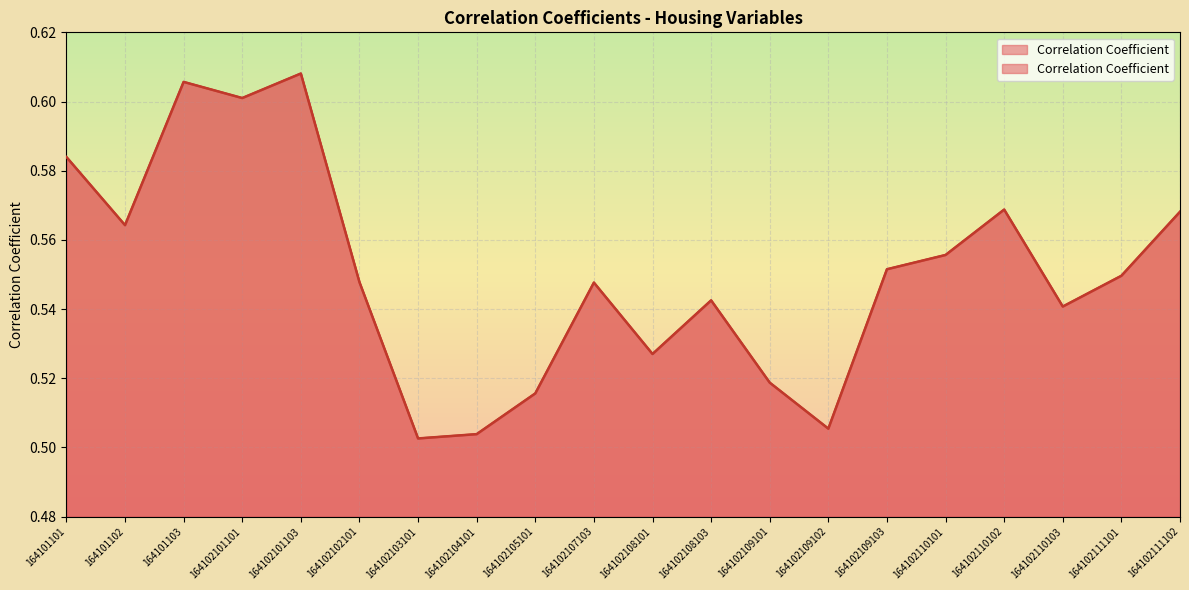

Reading left to right, what are all the values shown in this chart?

164101101=0.6	164101102=0.6	164101103=0.6	164102101101=0.6	164102101103=0.6	164102102101=0.5	164102103101=0.5	164102104101=0.5	164102105101=0.5	164102107103=0.5	164102108101=0.5	164102108103=0.5	164102109101=0.5	164102109102=0.5	164102109103=0.6	164102110101=0.6	164102110102=0.6	164102110103=0.5	164102111101=0.5	164102111102=0.6